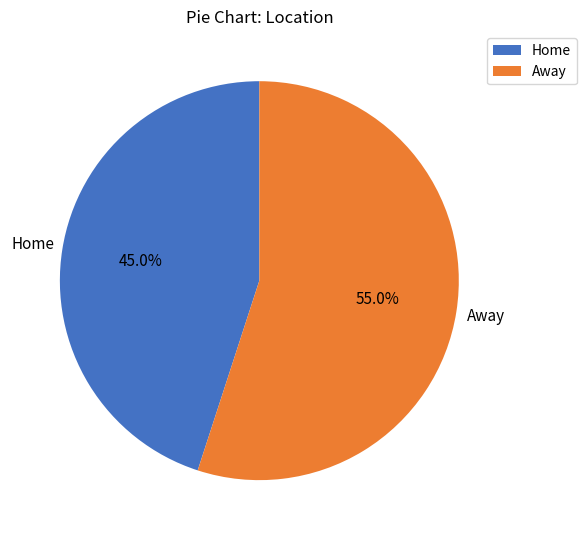

The Away slice represents 61% of the pie. True or false?

False